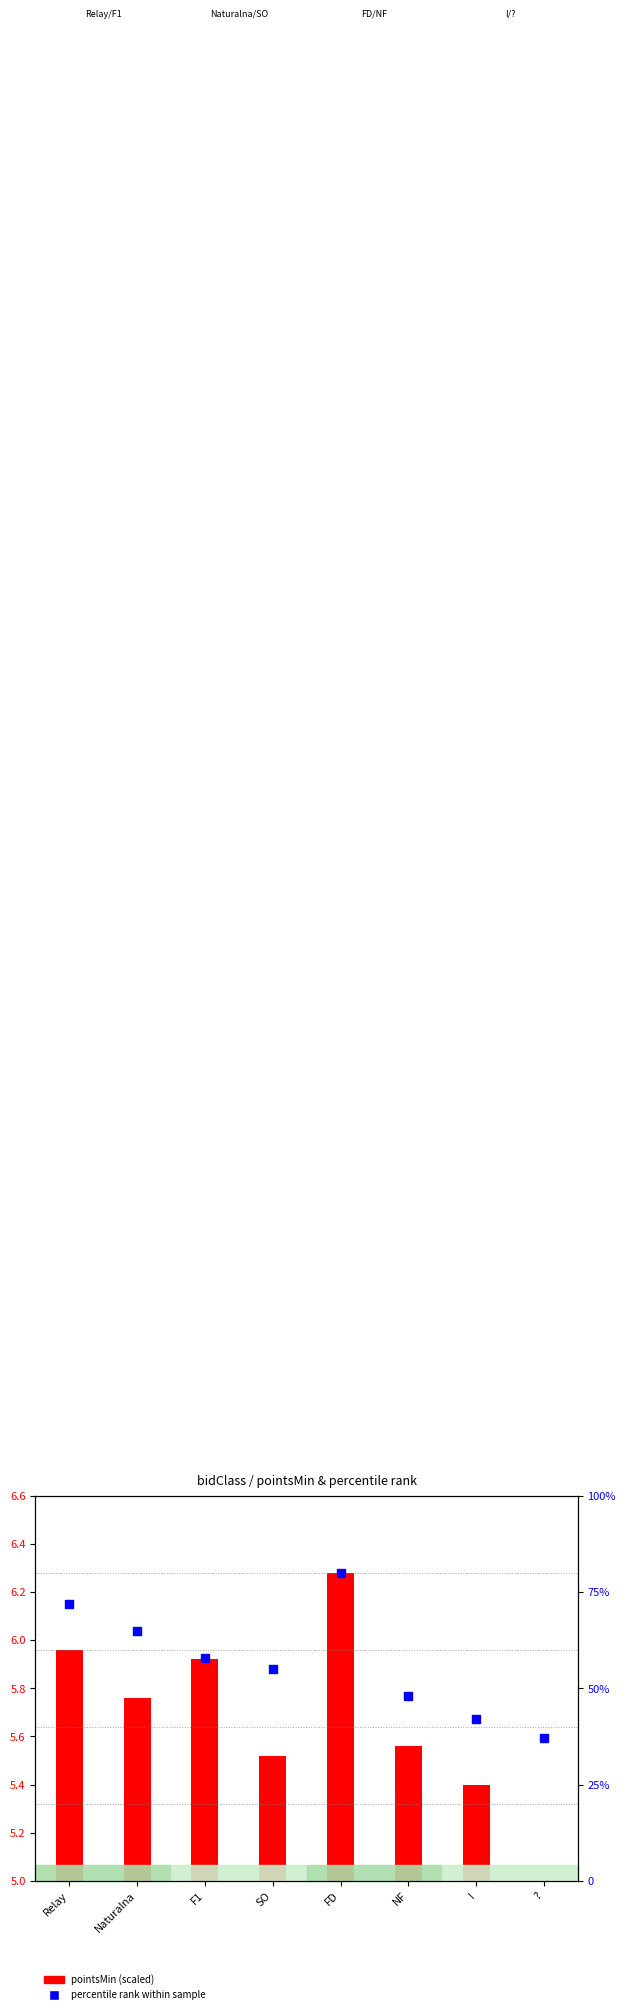

At how many categories does at least one series exceed 17?

8